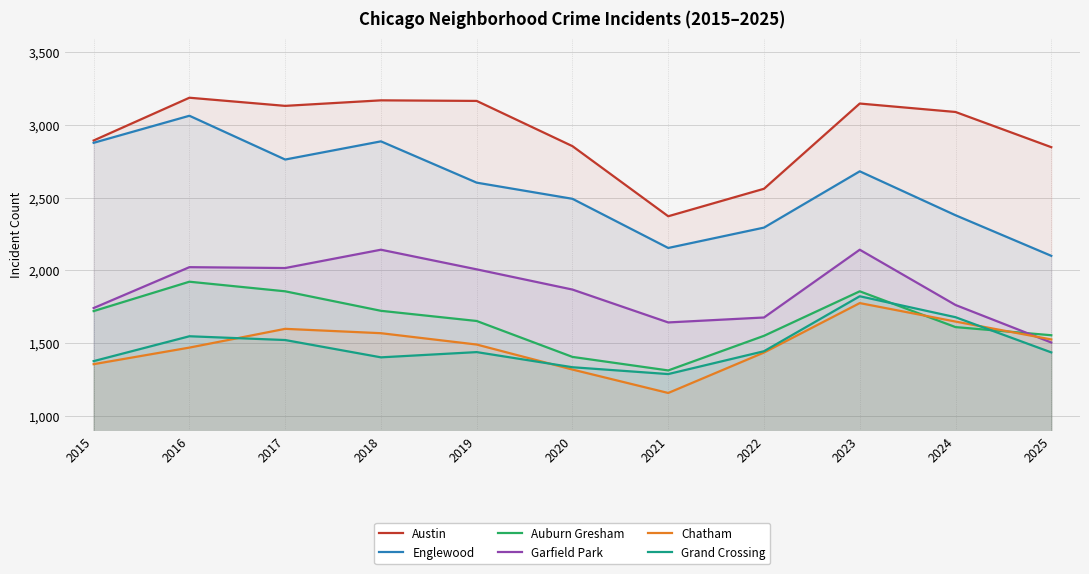

What is the difference between the second highest and second lowest values in the Auburn Gresham series?

451